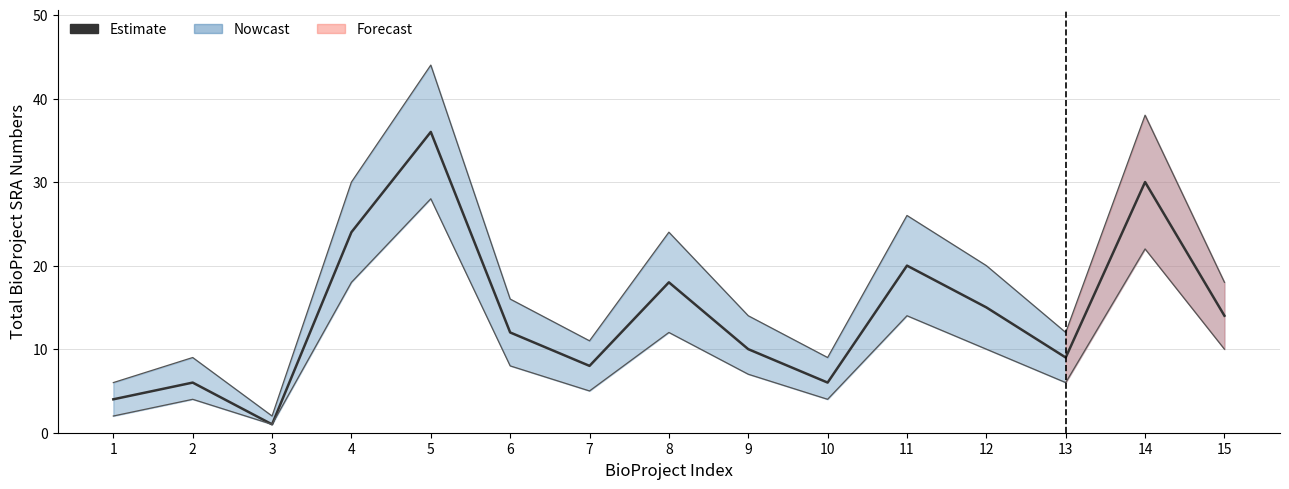

Is it true that the value at 9 is 15?

False